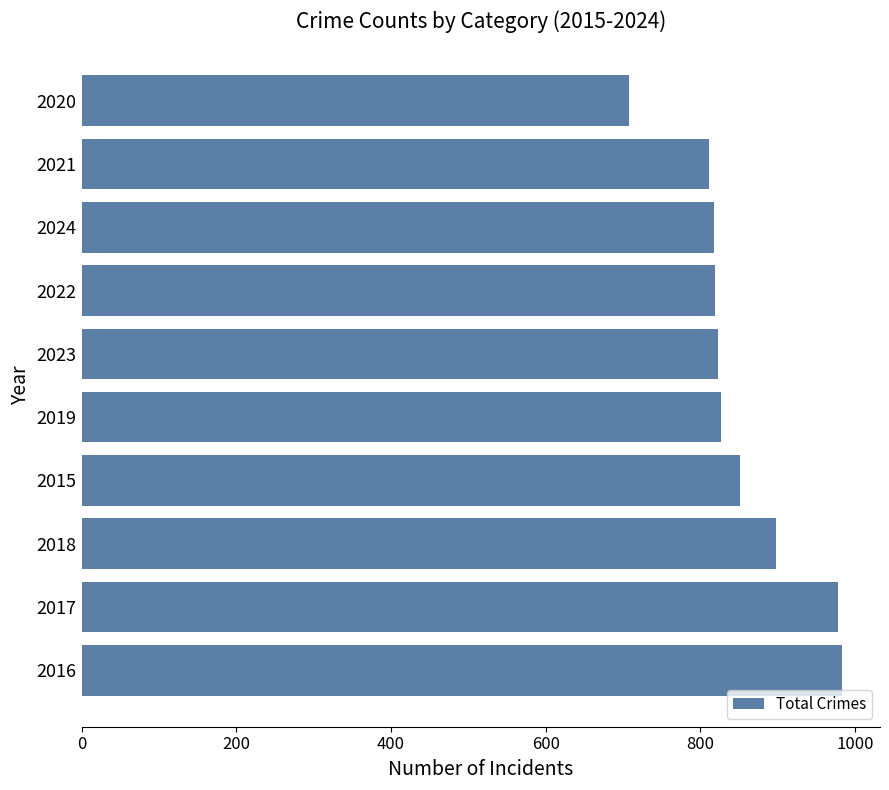

Is it true that the value at 2024 is 817?

True